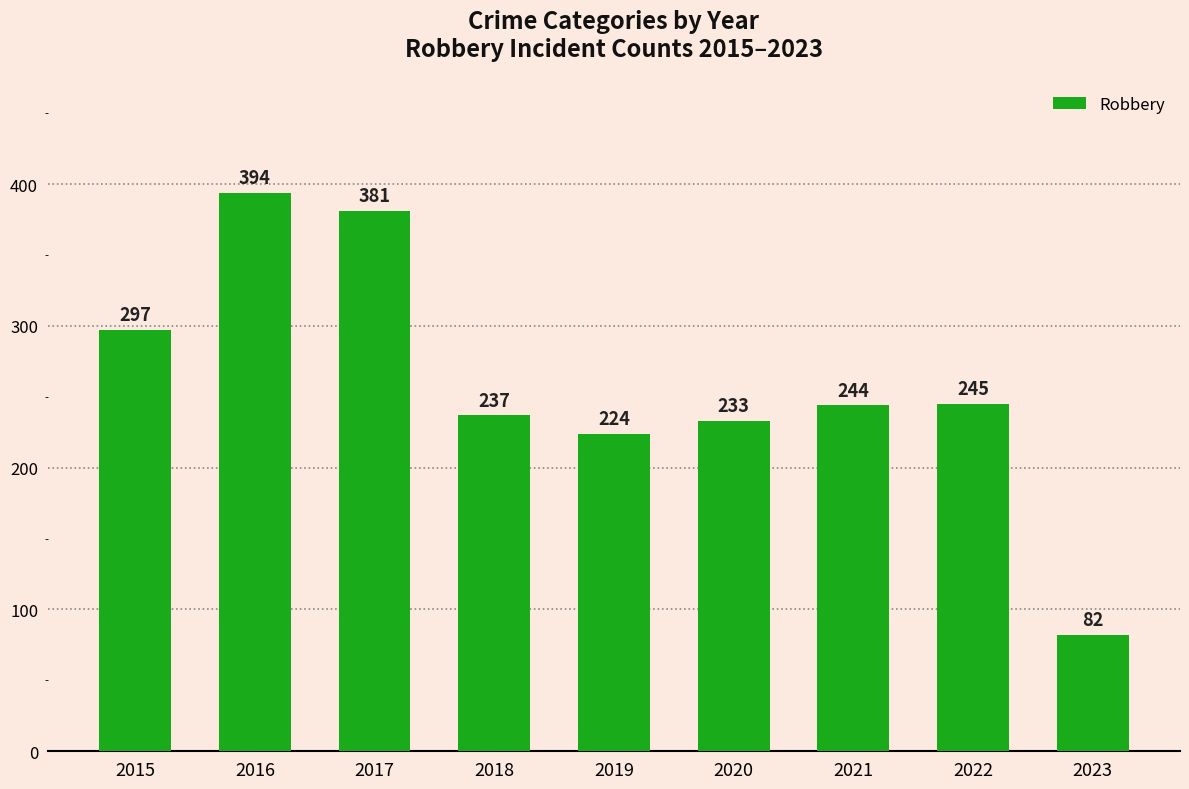

Is it true that the value at 2022 is 245?

True